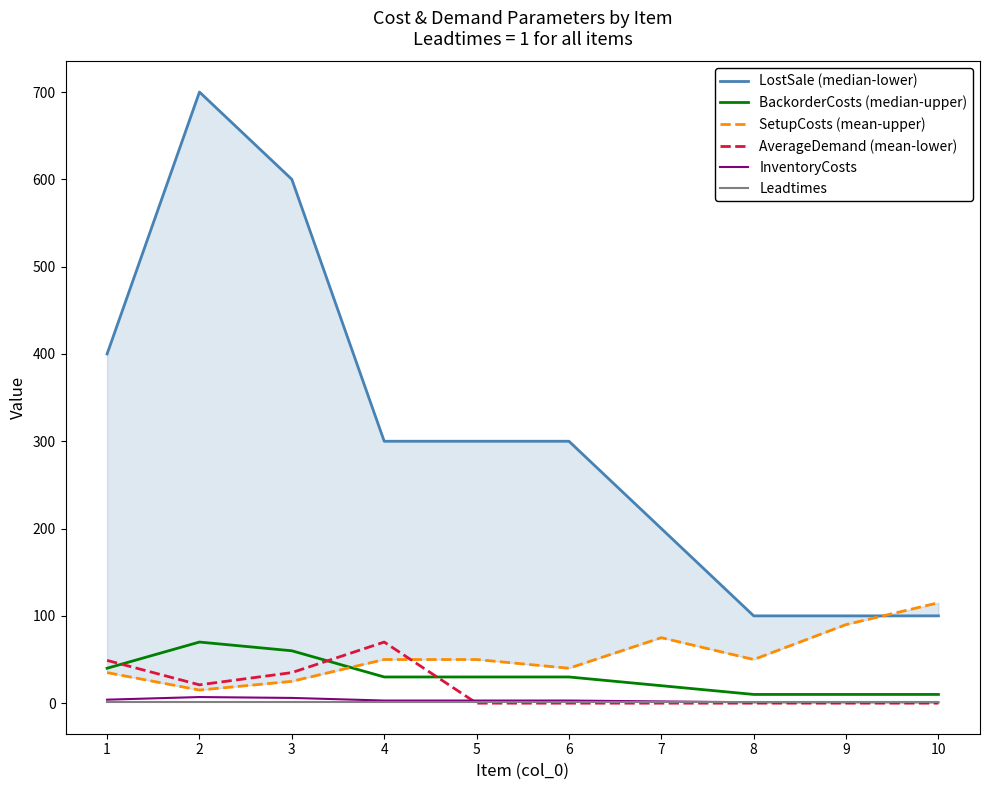

What is the total value across all series at 4?

454